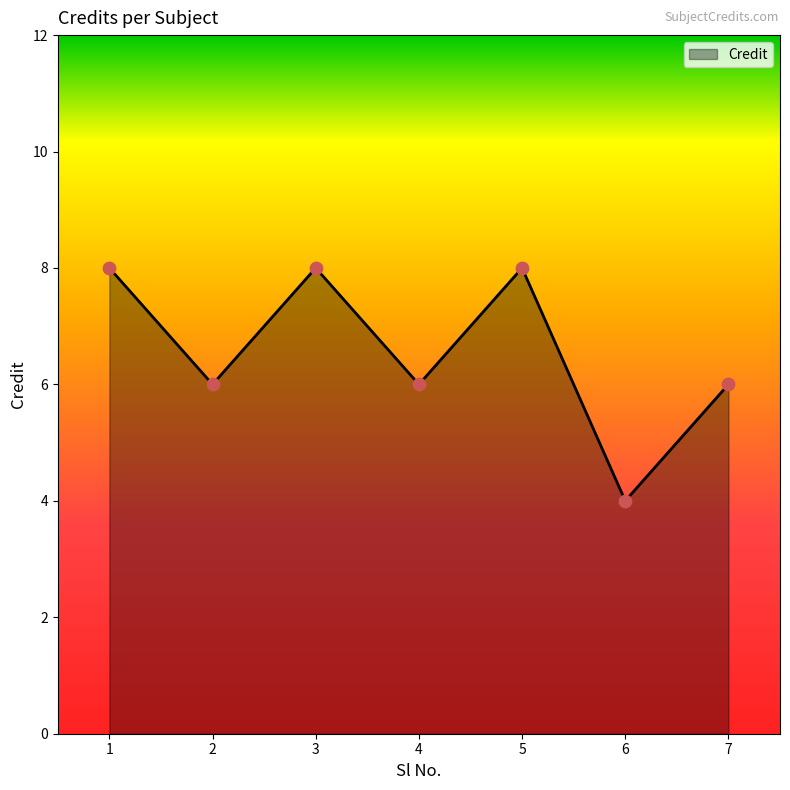

What is the ratio of the value at 5 to the value at 4?

1.3